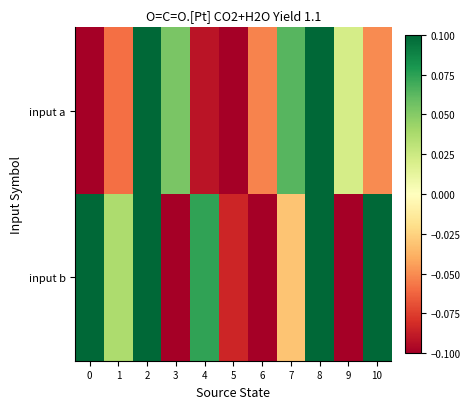

Between 1 and 9, which series saw the biggest shift?

input b